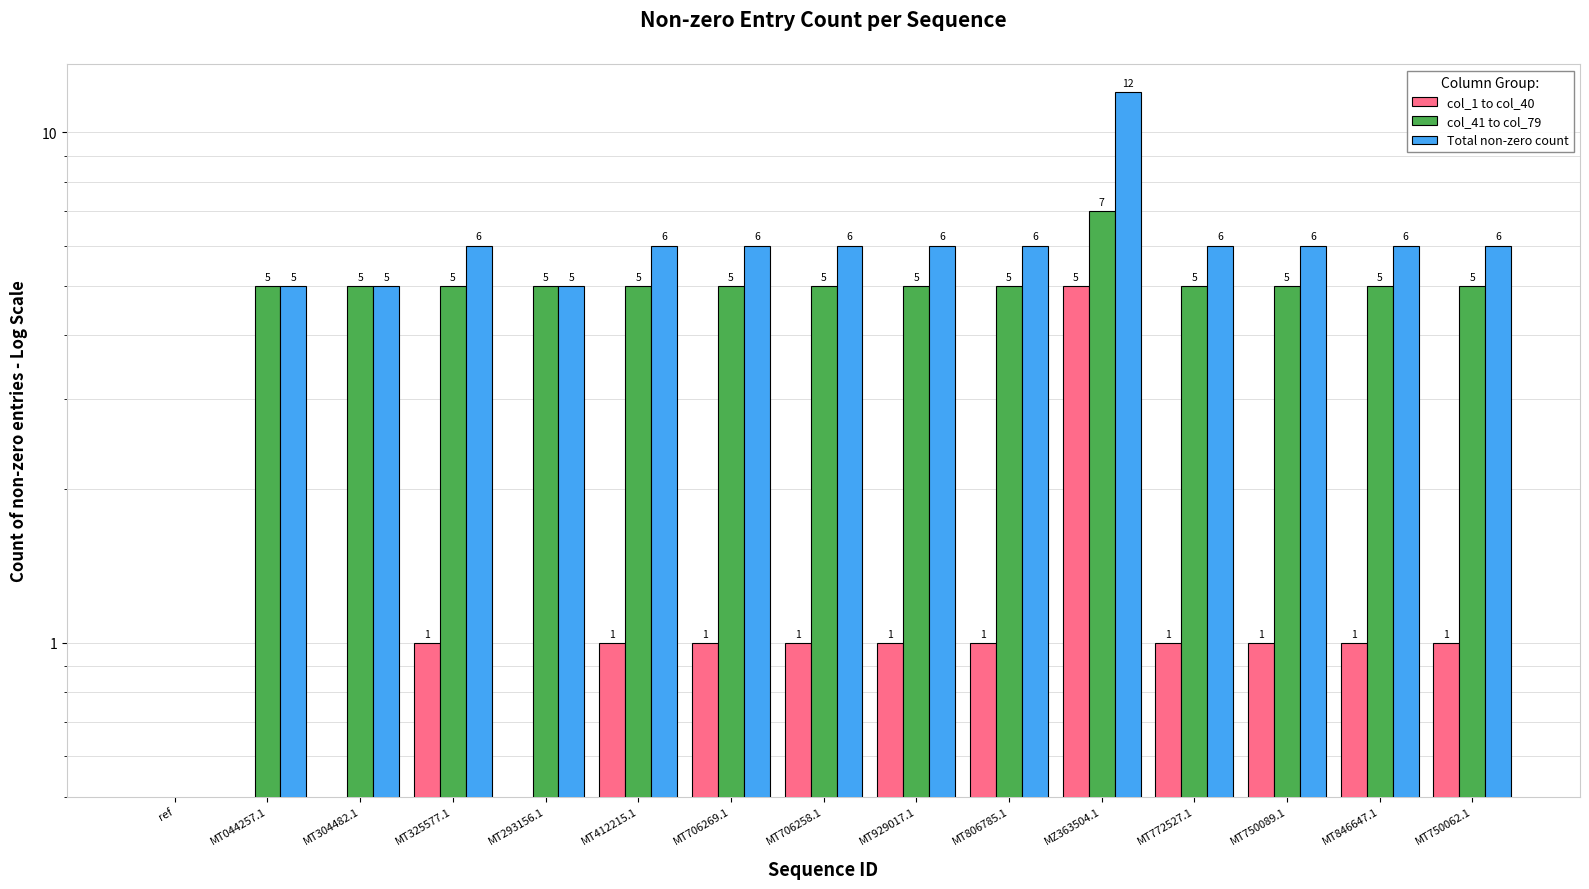

List the series in order of their peak value, lowest first.

col_1 to col_40, col_41 to col_79, Total non-zero count